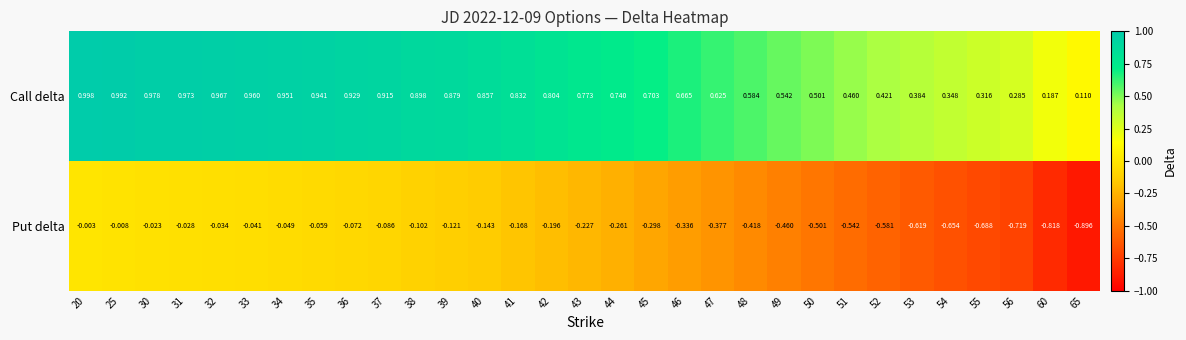

Rank the series by their maximum value, from lowest to highest.

Put delta, Call delta